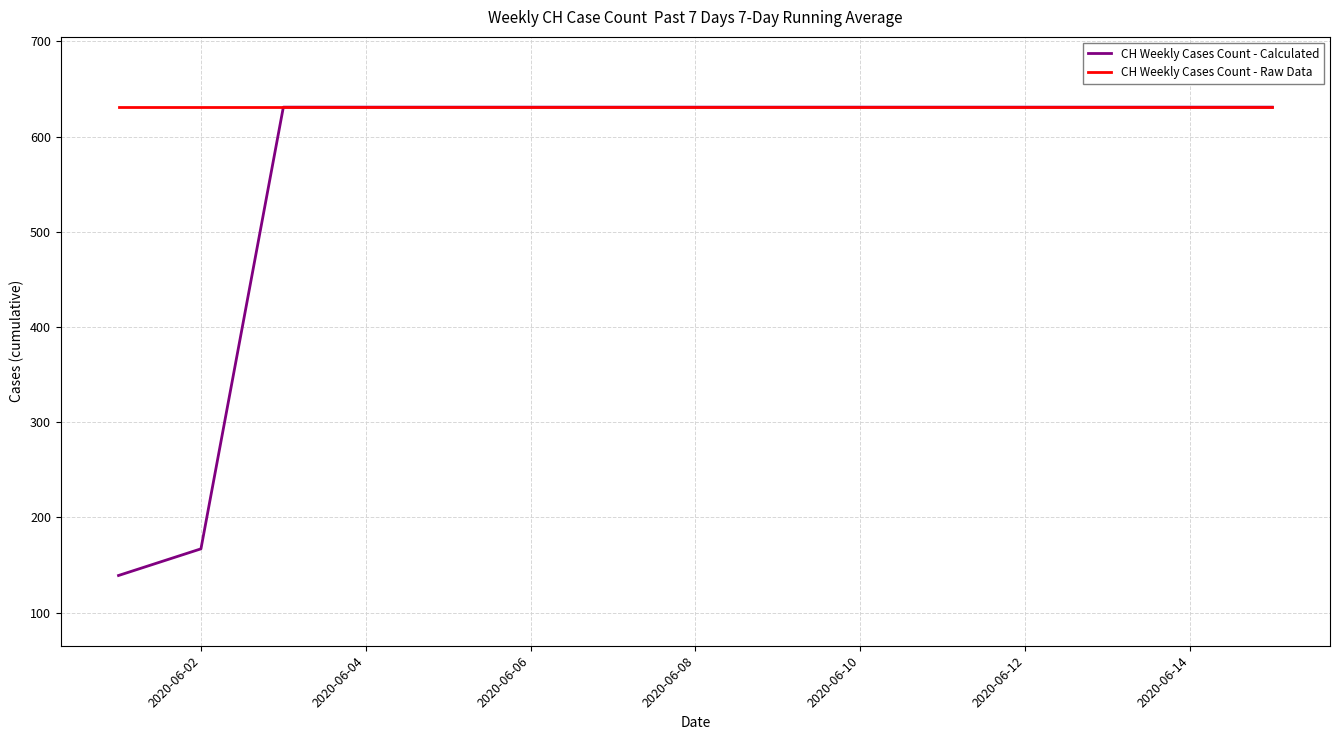

List the series in order of their overall mean, lowest first.

CH Weekly Cases Count - Calculated, CH Weekly Cases Count - Raw Data